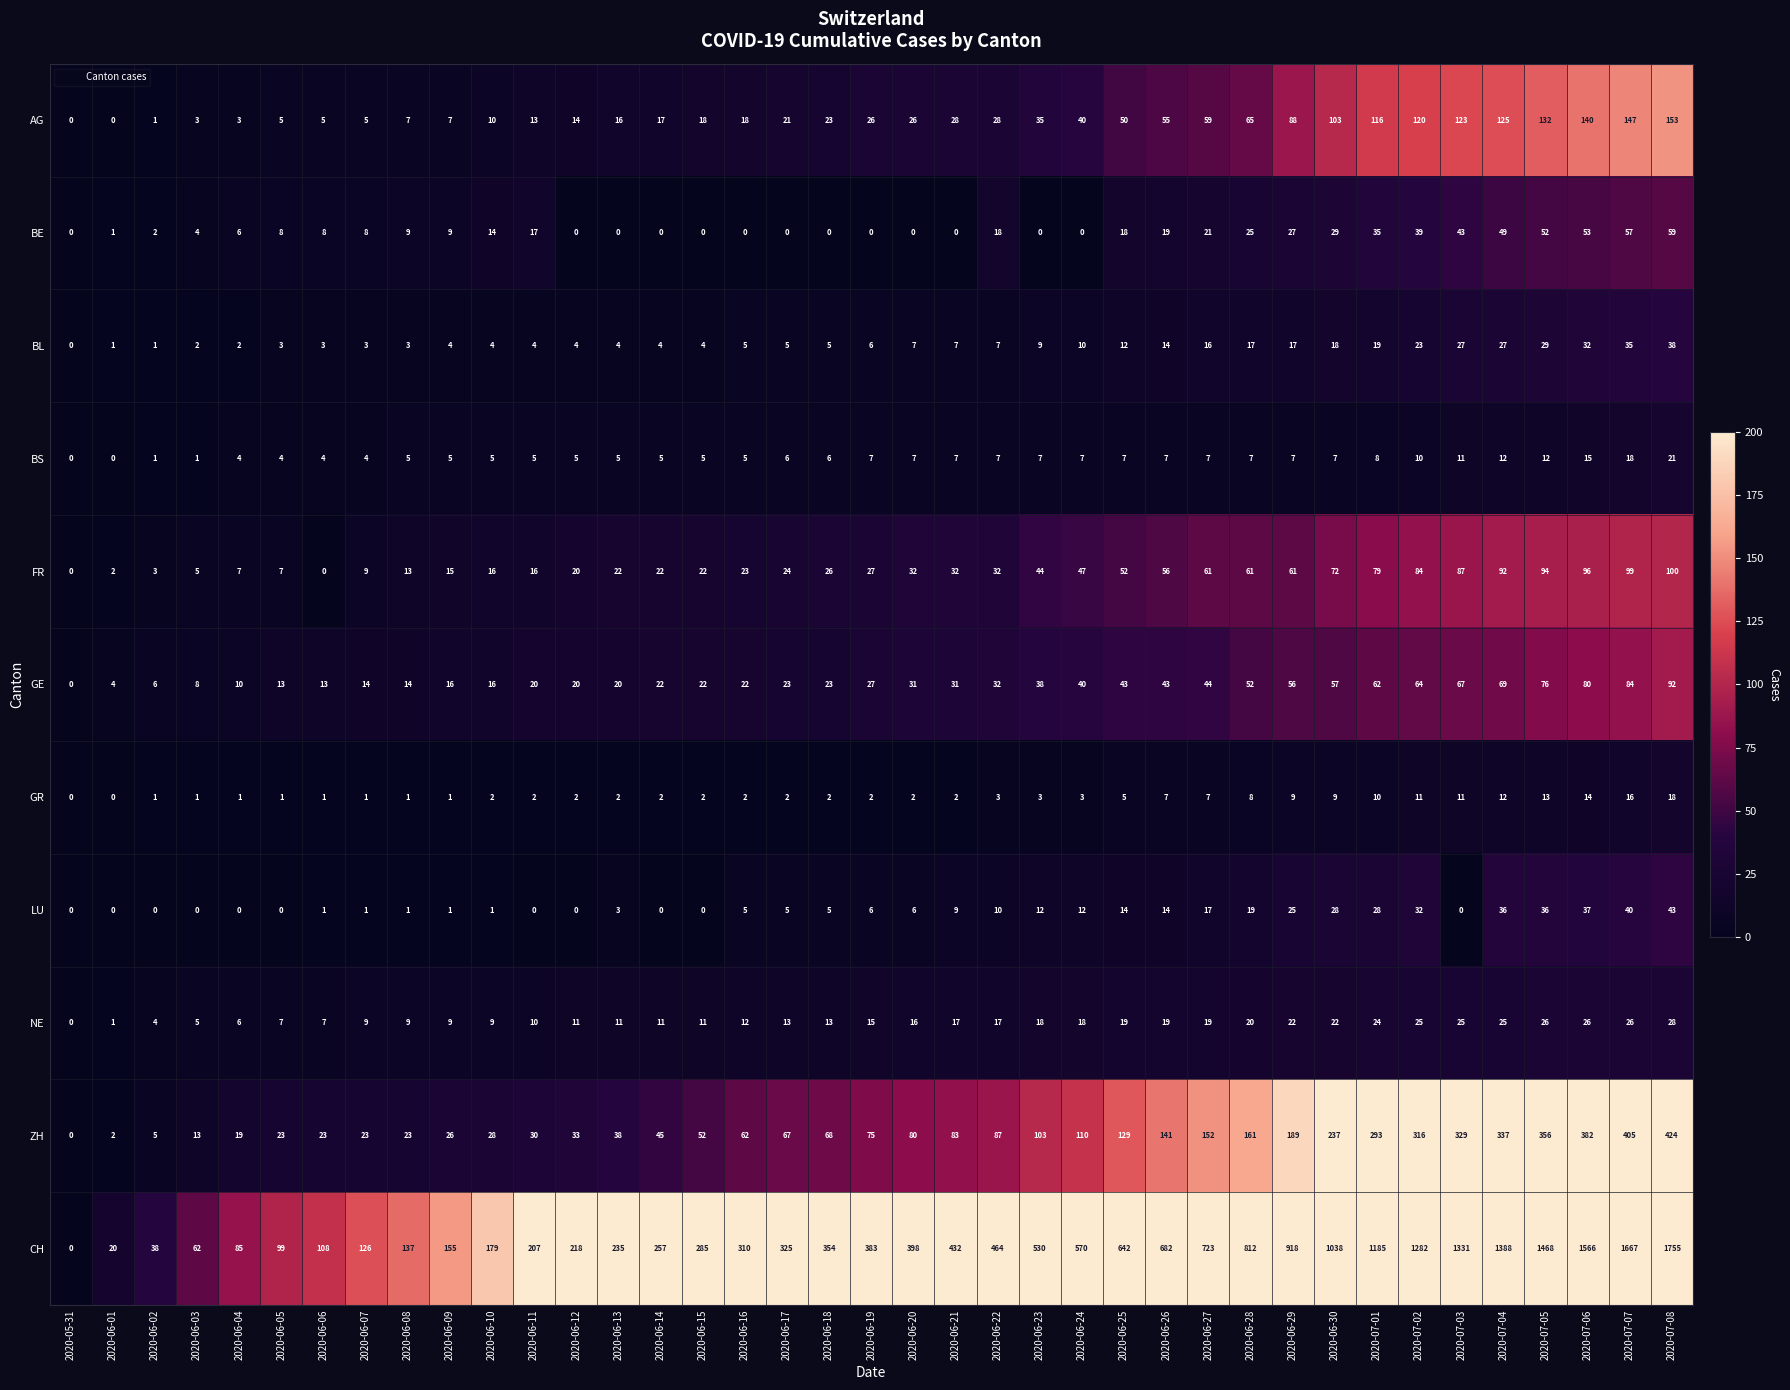

True or false: FR has a value of 44 at 2020-06-23.

True